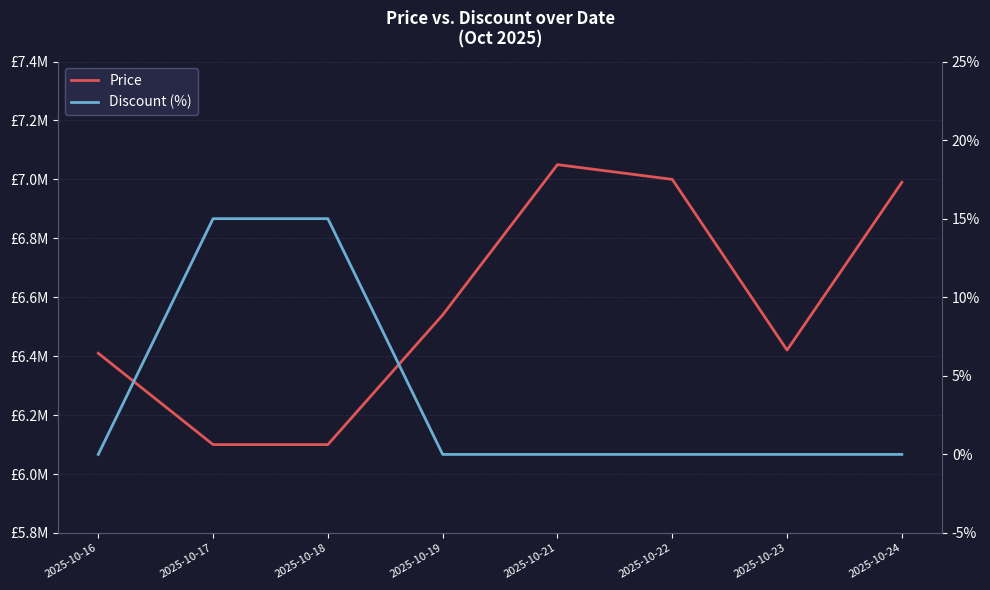

What is the sum of the Price values at 2025-10-17 and 2025-10-18?

12200000